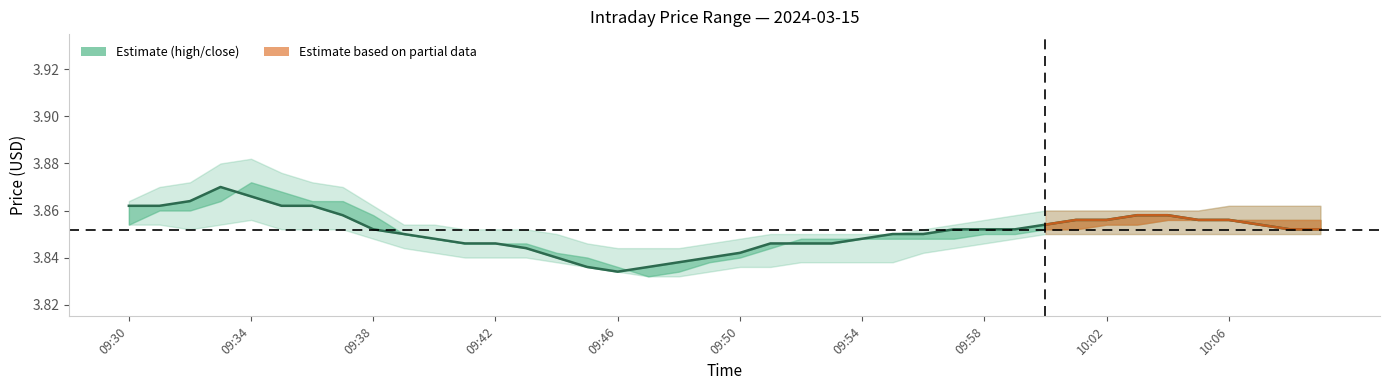

Approximately how many times larger is the value at 09:58 compared to 09:38?

1.0